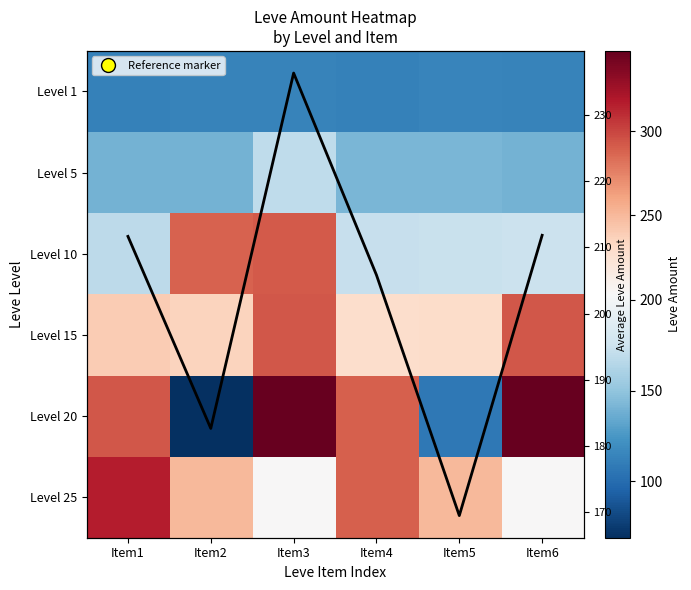

At which category does the chart reach its peak across all series?

Item3